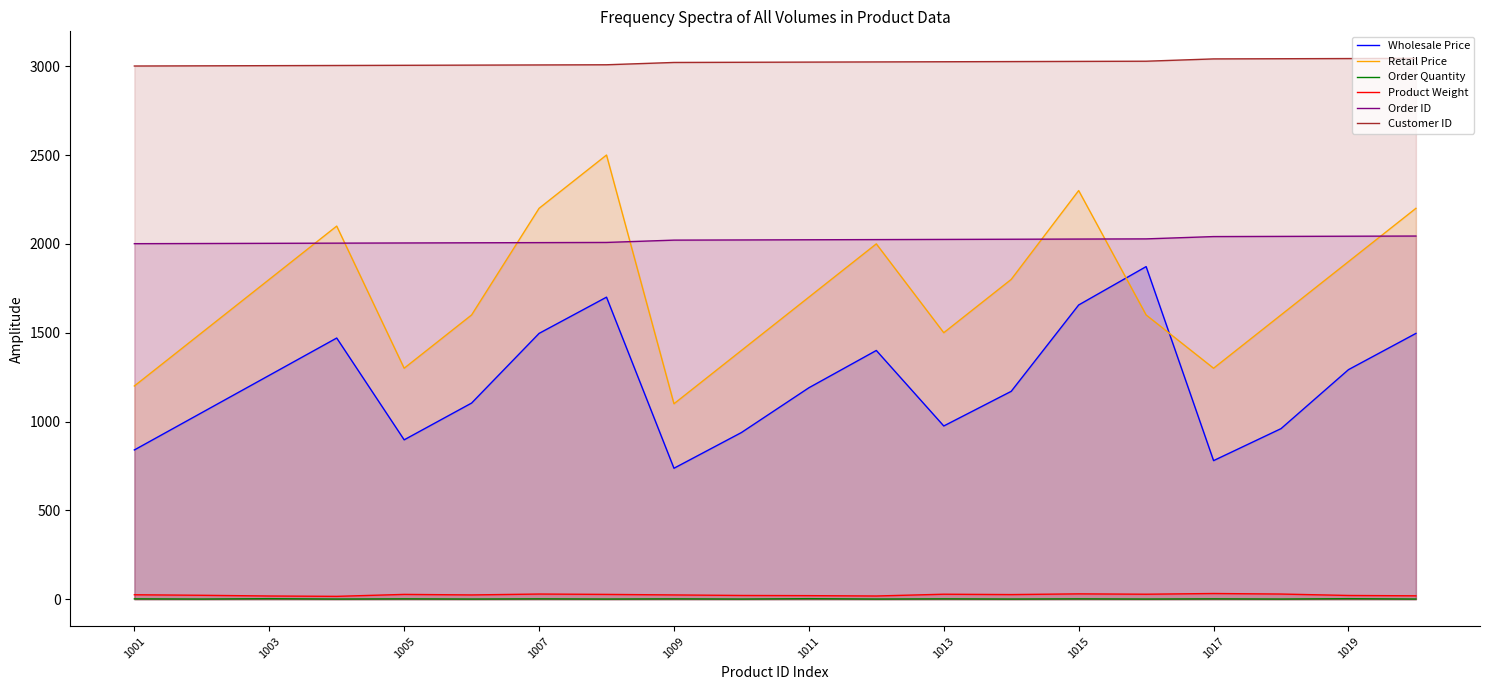

True or false: Product Weight and Retail Price intersect in this chart.

False